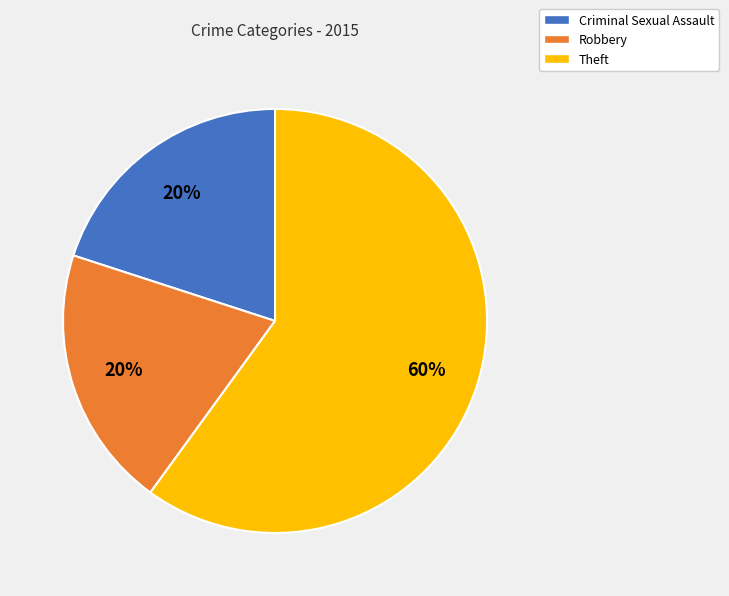

To the nearest percent, what portion does Robbery represent?

20%